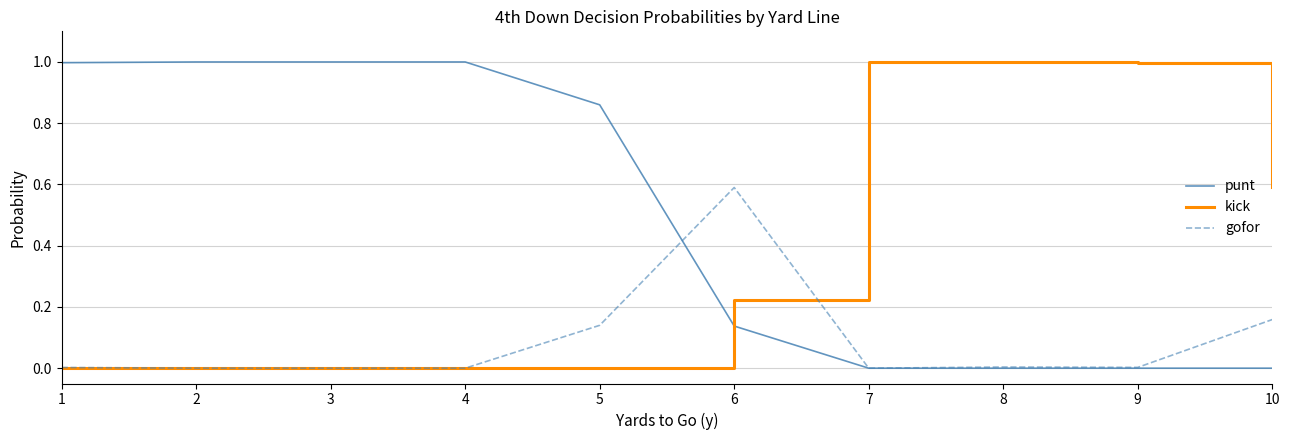

What is the spread (max minus min) of values at 10?

0.6